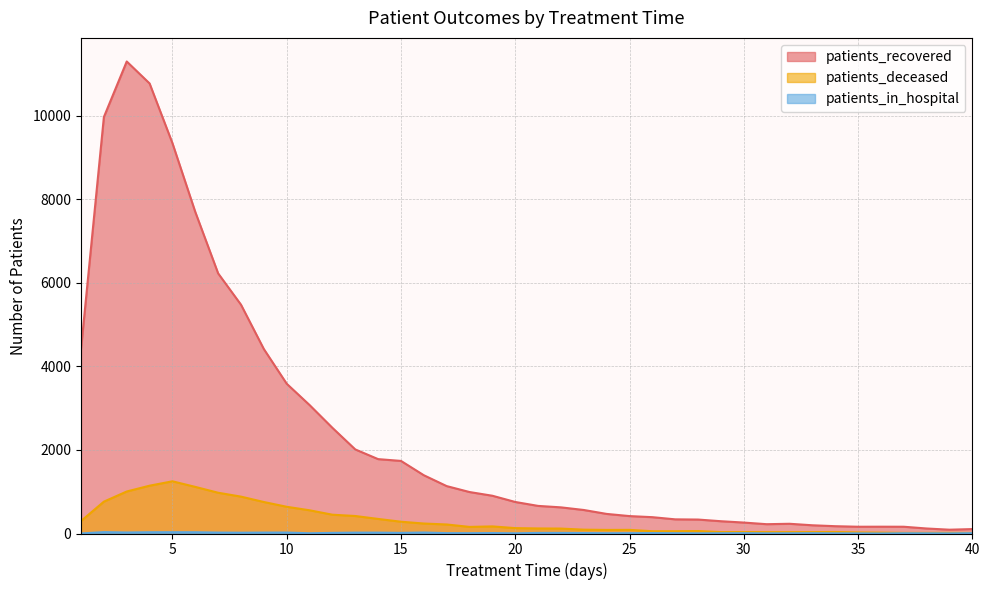

How many lines are shown in the chart?

3